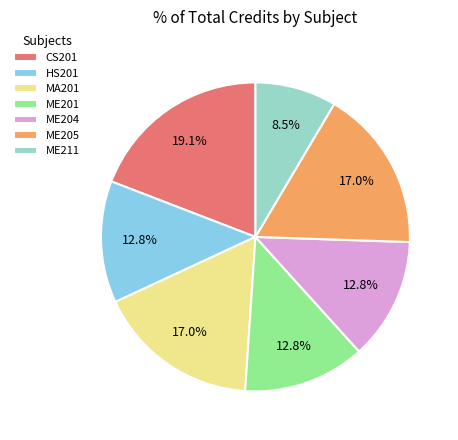

Combined, what portion of the pie is MA201 and ME205?

34.0%